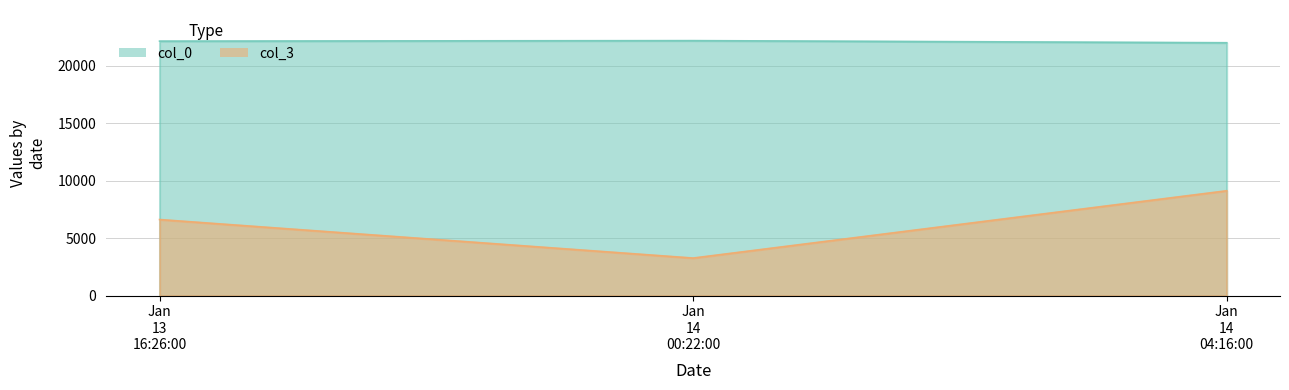

Between Jan 13 16:26:00 and Jan 14 04:16:00, which is larger?

Jan 13 16:26:00